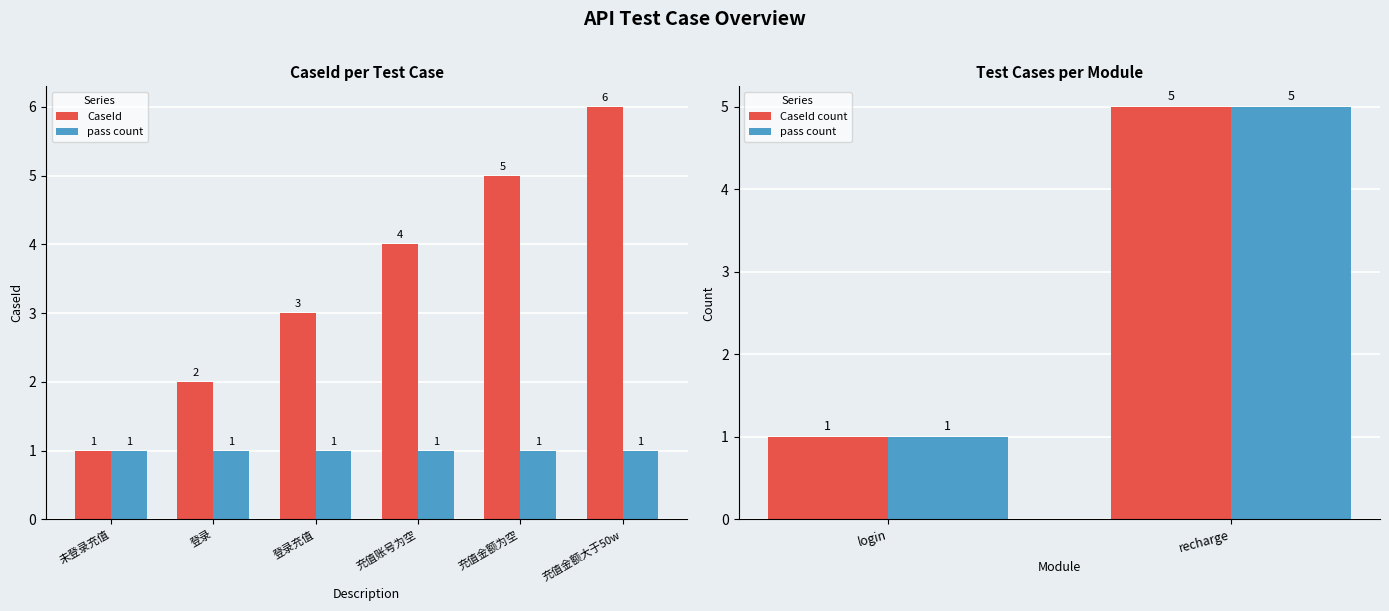

What is the sum of all values?

21